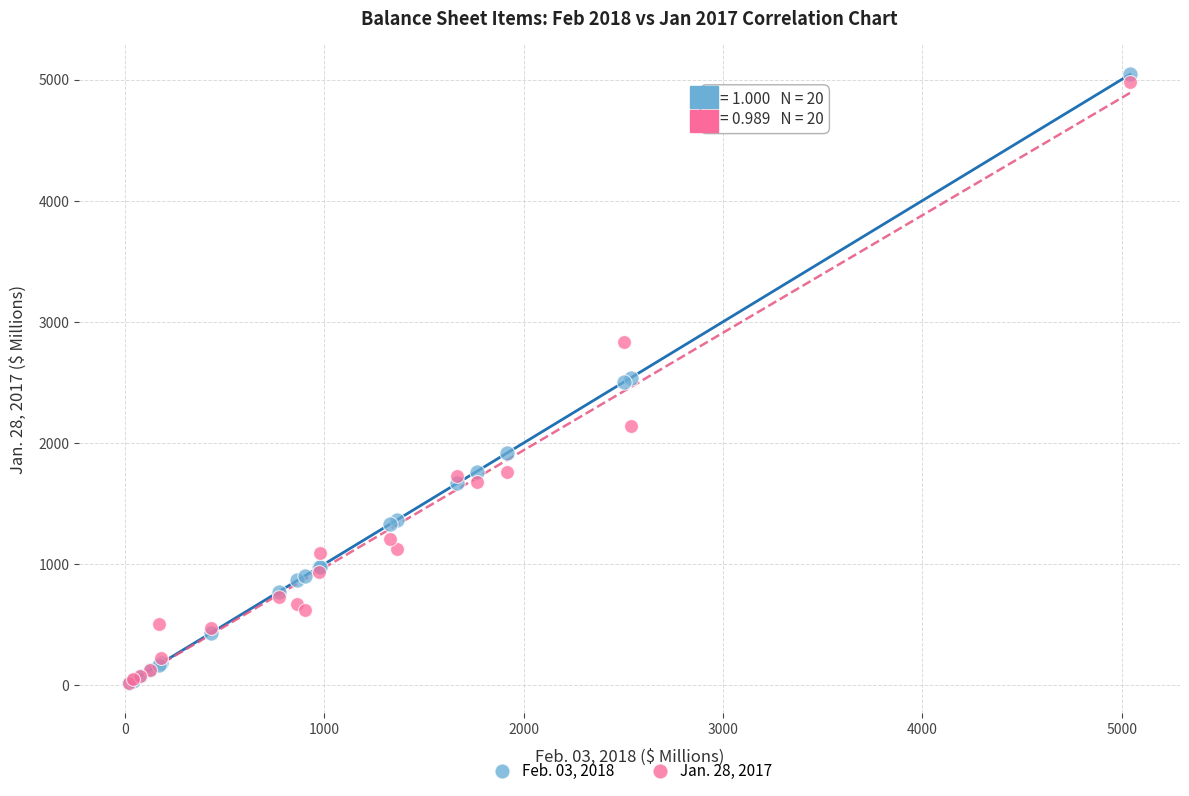

Which series contains the highest Y value?

Feb. 03, 2018